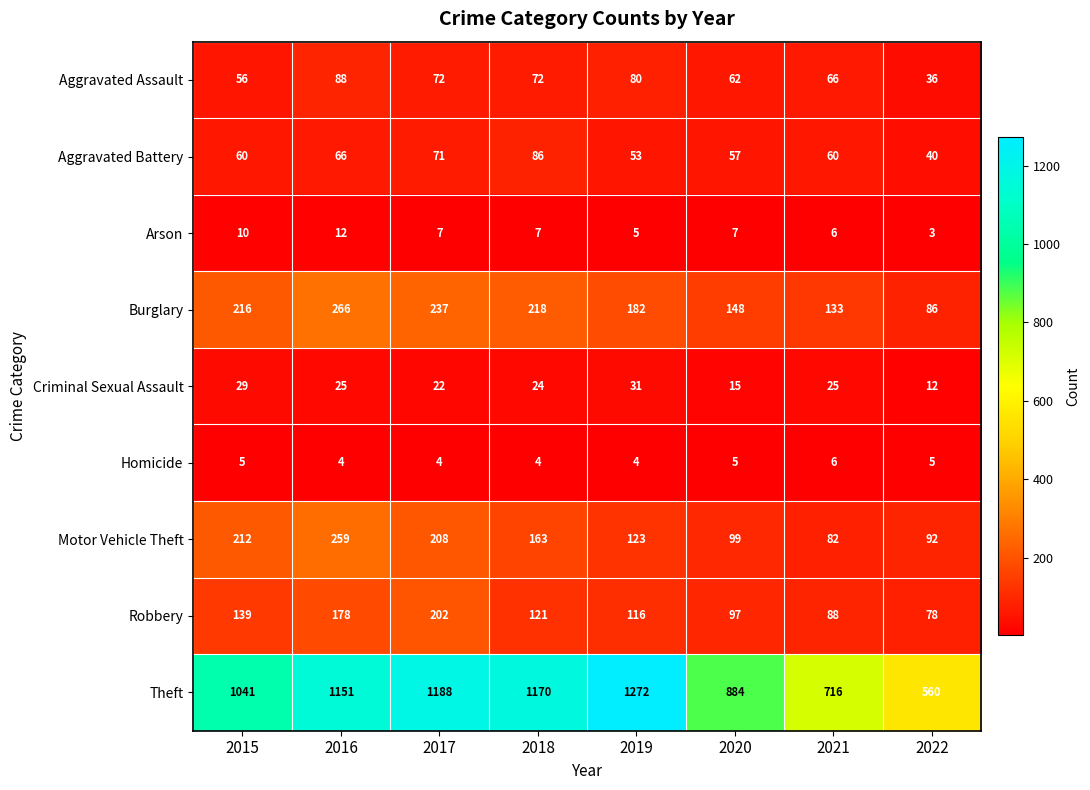

Read the Motor Vehicle Theft value at 2018, to the nearest 10.

160